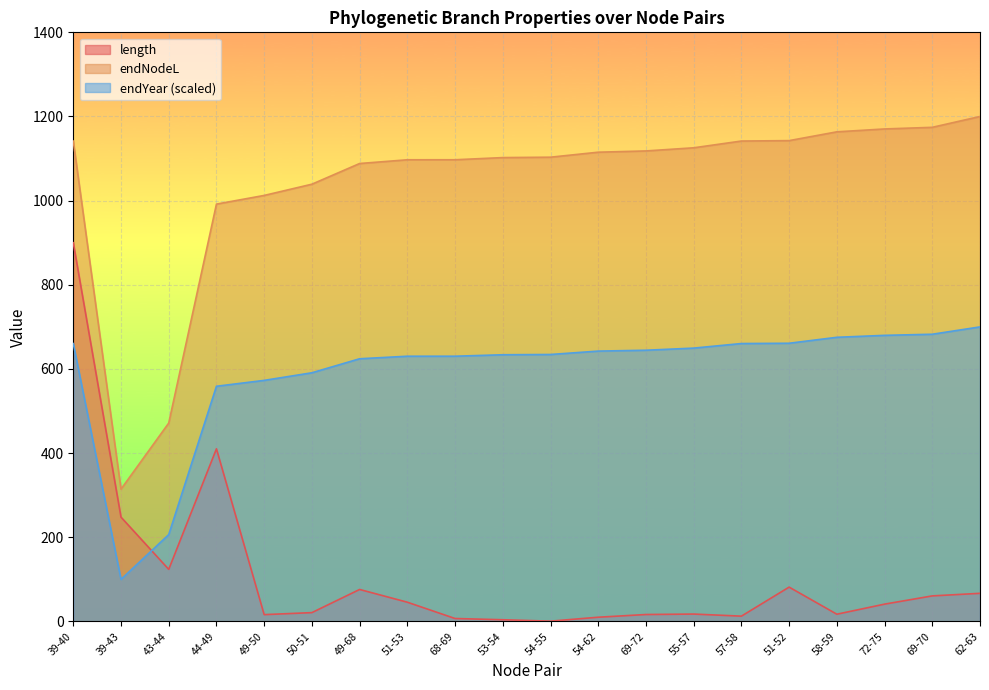

Which series ends up on top after the final intersection of endYear and length?

endYear